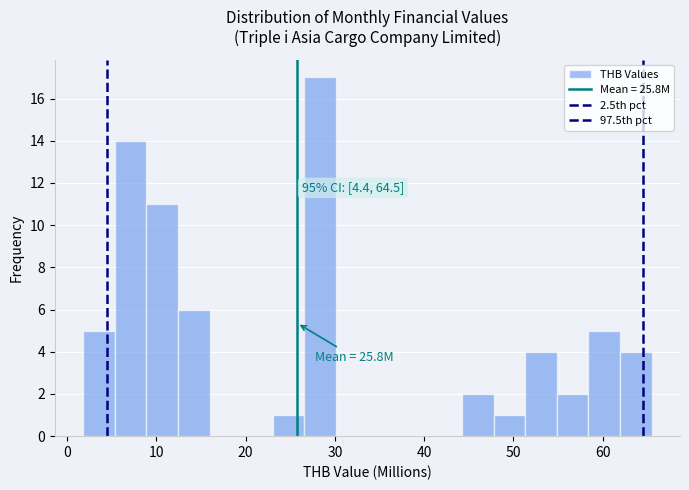

Around what value on the x-axis is the tallest bar? Give the approximate position of its centre, as read against the axis.

28